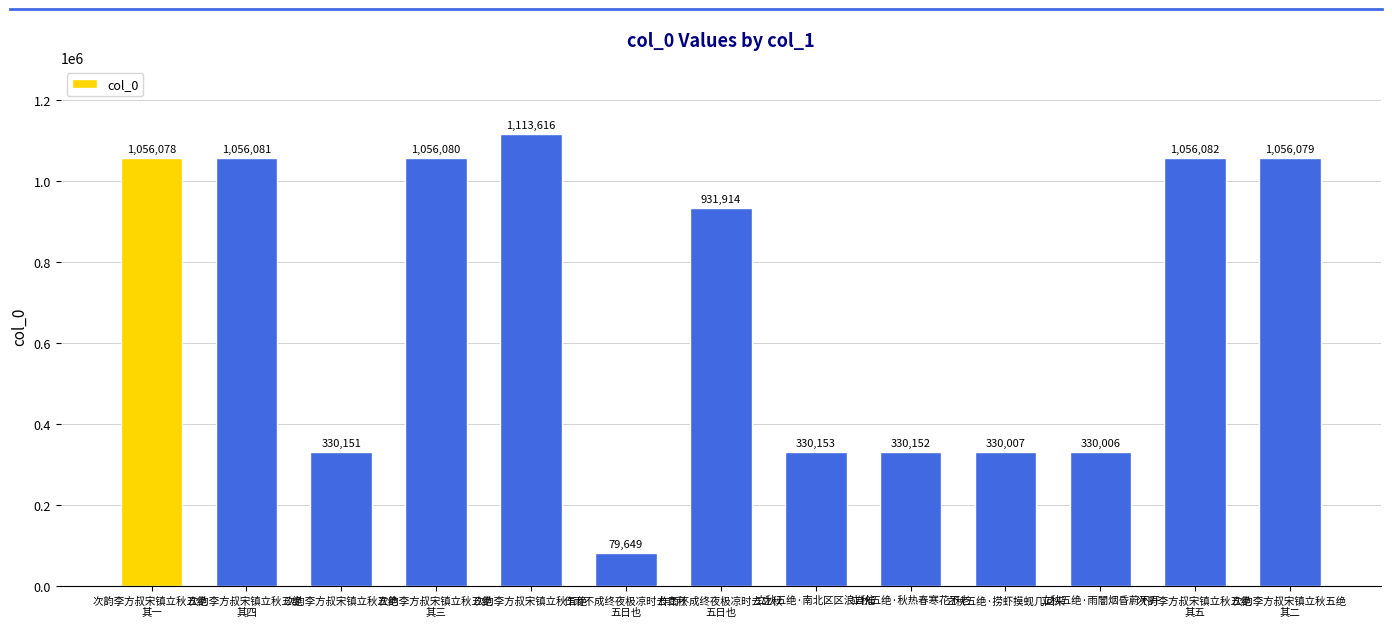

Count the number of data series in this chart.

1